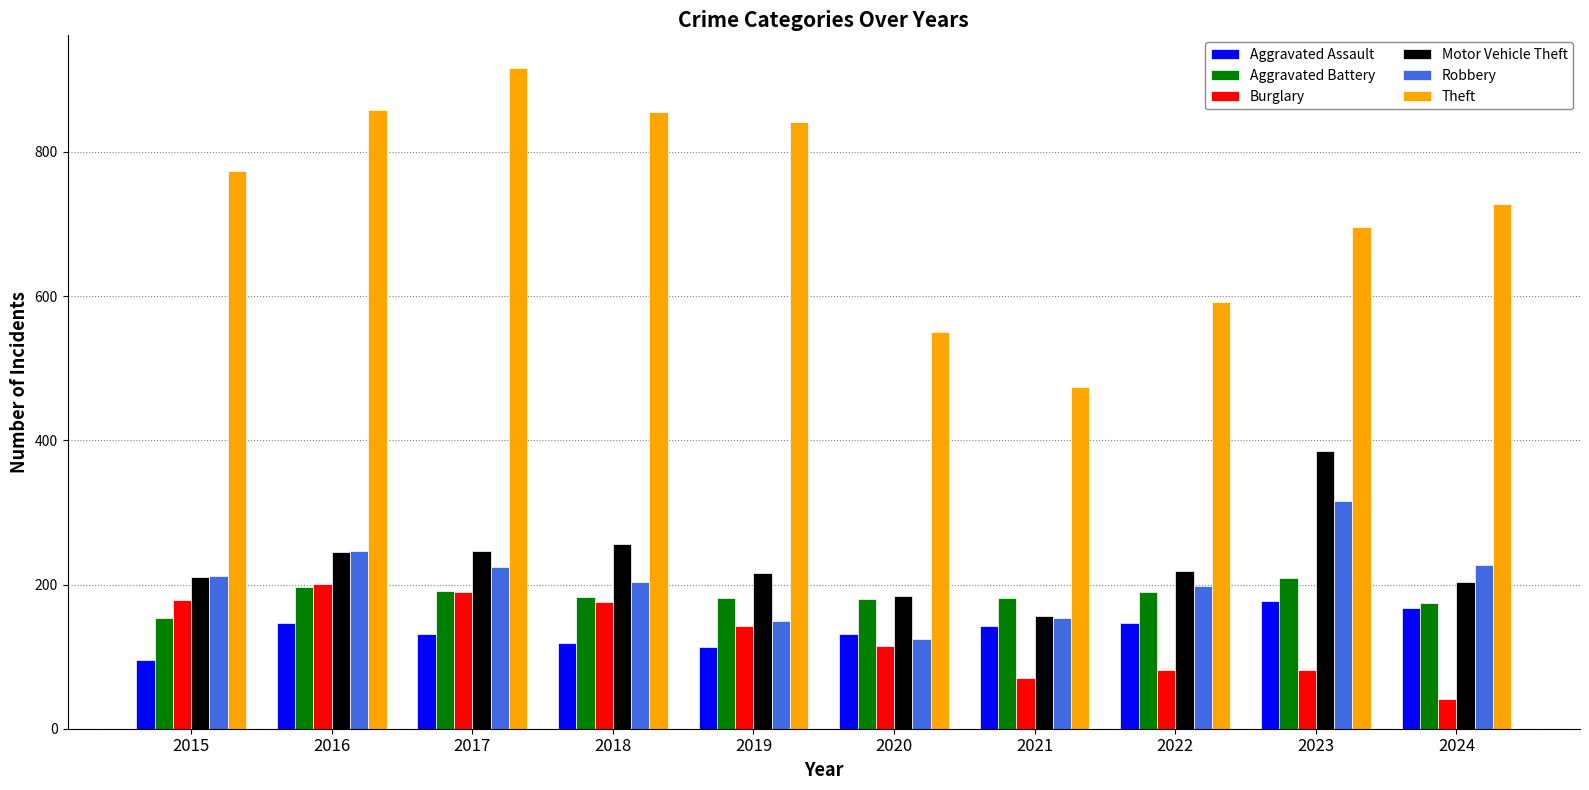

Is the value of Robbery at 2021 greater than the value of Burglary at 2016?

No